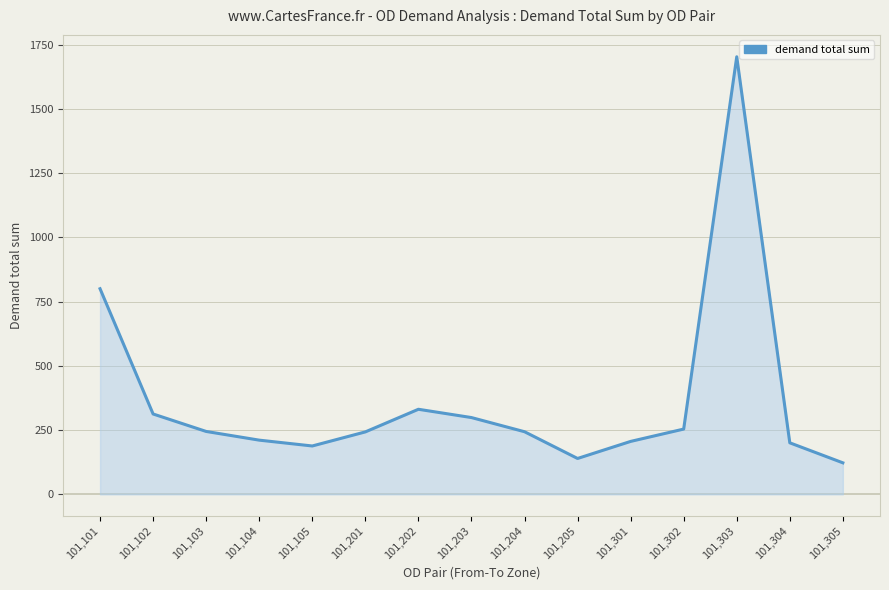

At which category does the chart reach its peak across all series?

101,303